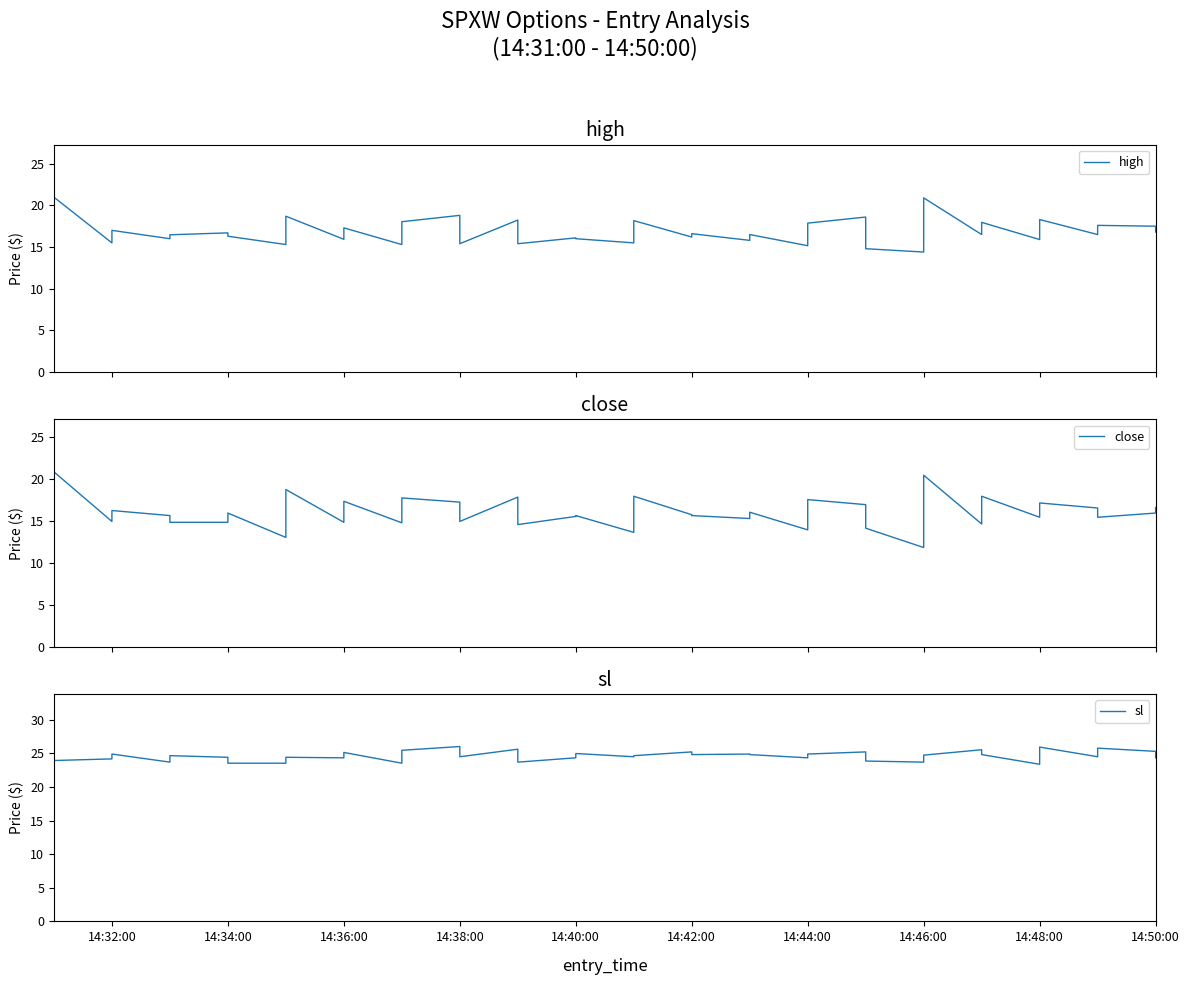

What is the greatest value displayed?

26.0